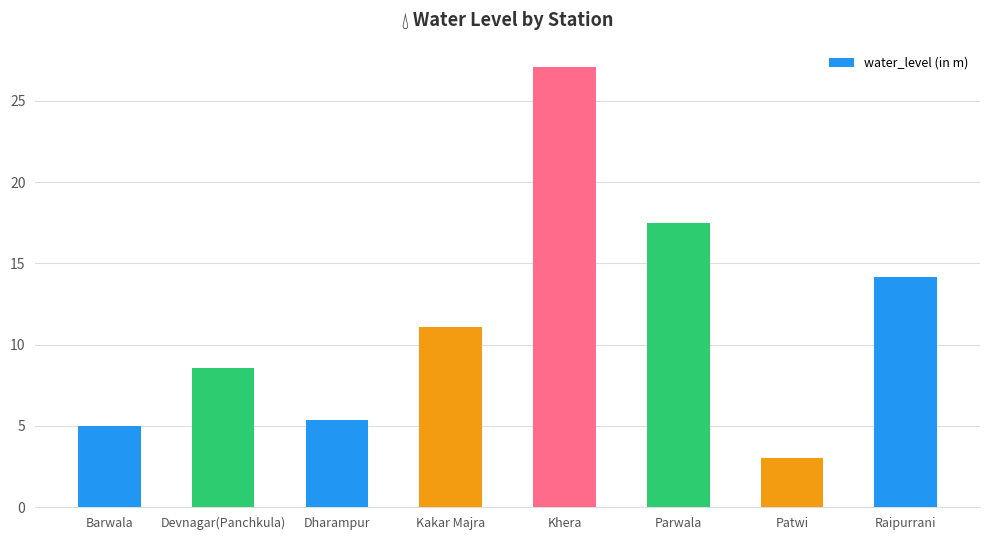

How many categories are shown in the chart?

8